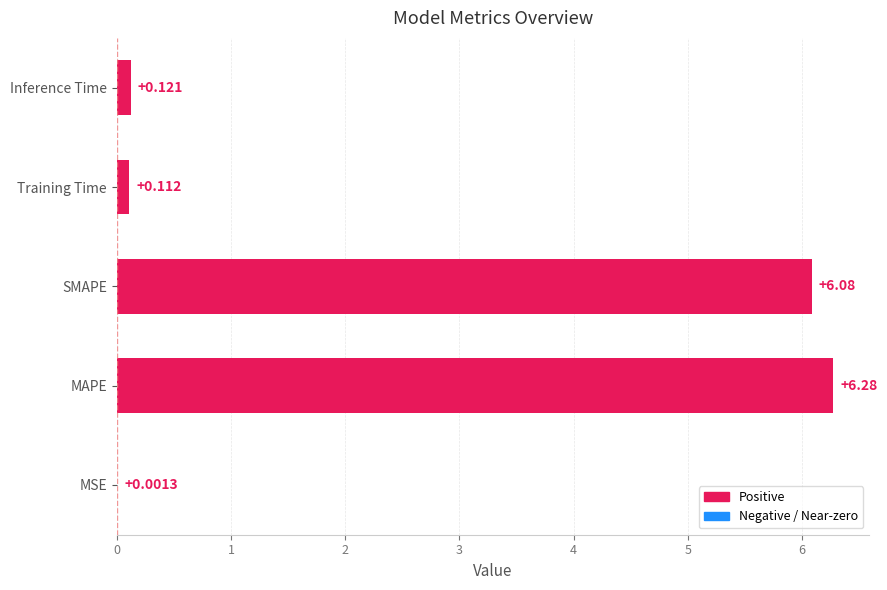

Where is the data nearest to the value 3?

Inference Time